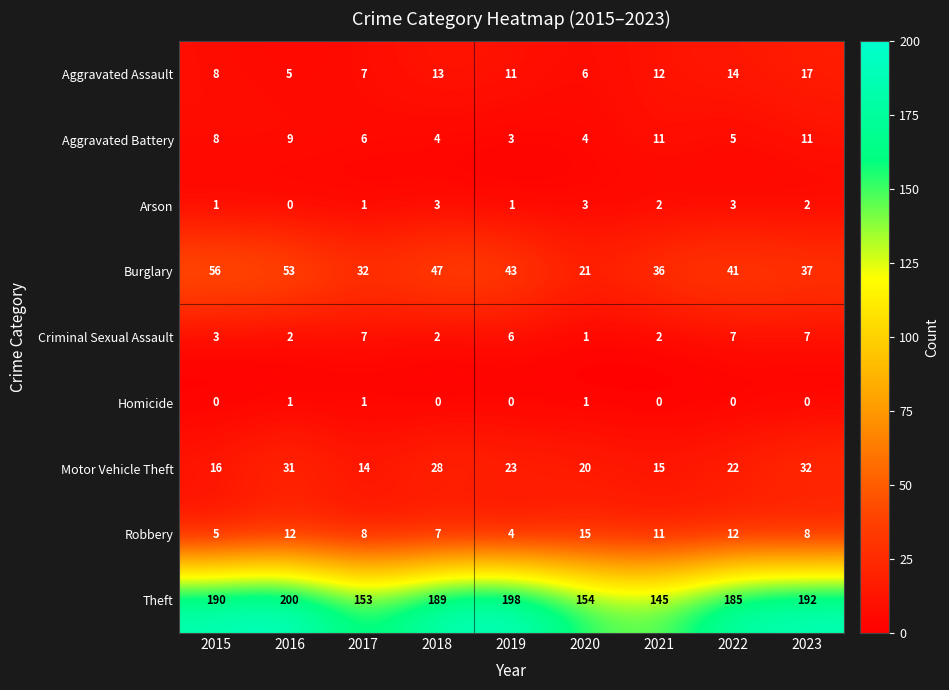

What is the total value across all series at 2023?

306